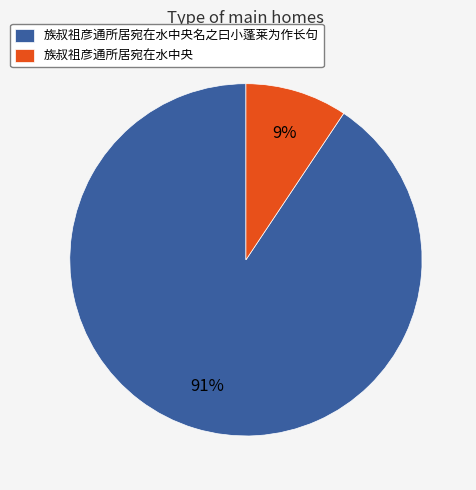

The 族叔祖彦通所居宛在水中央名之曰小蓬莱为作长句 slice represents 99% of the pie. True or false?

False